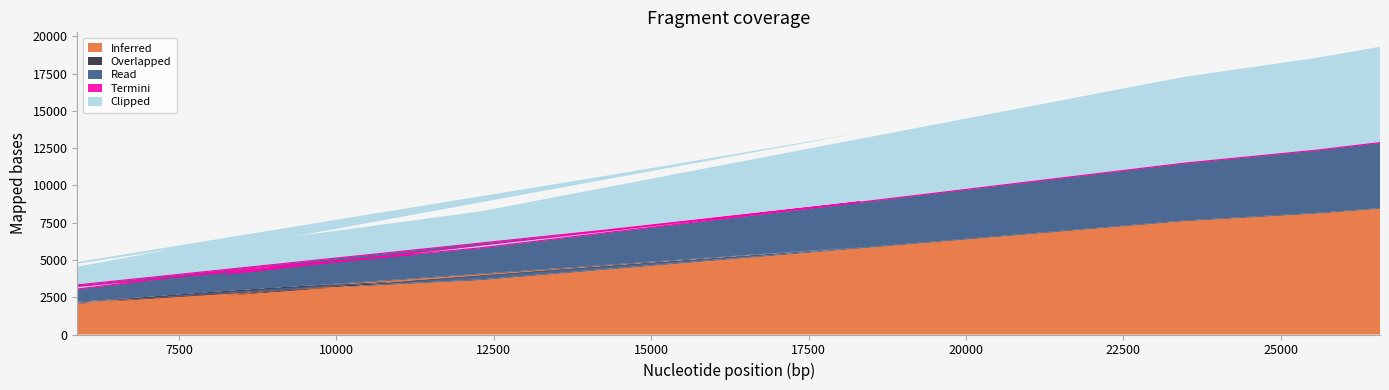

What is the difference between the maximum and minimum values in the Overlapped series?

3